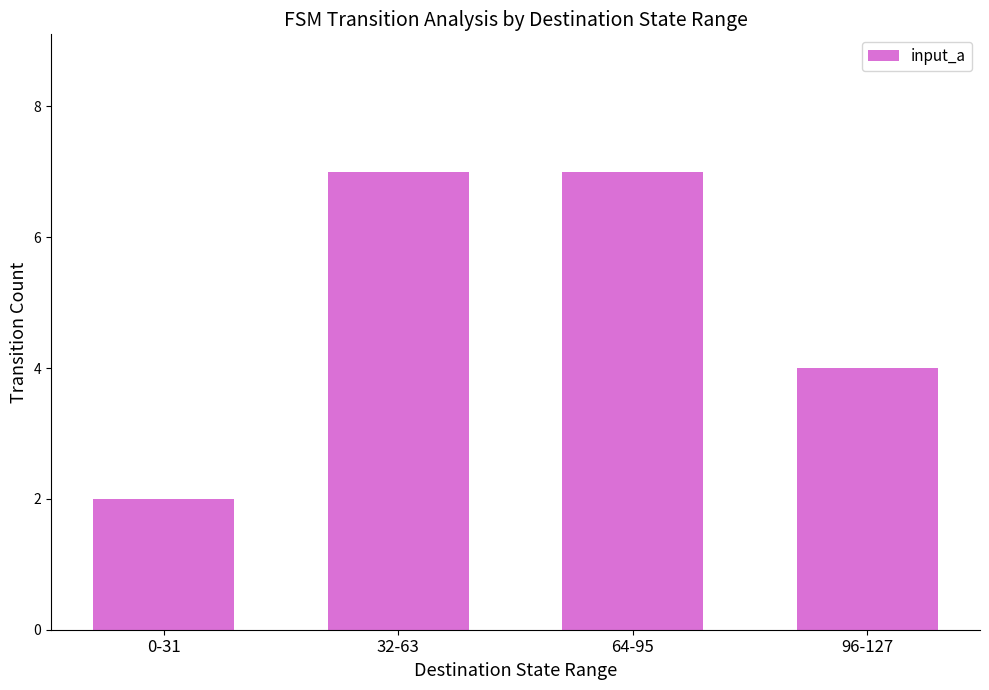

What is the maximum value shown in the chart?

7